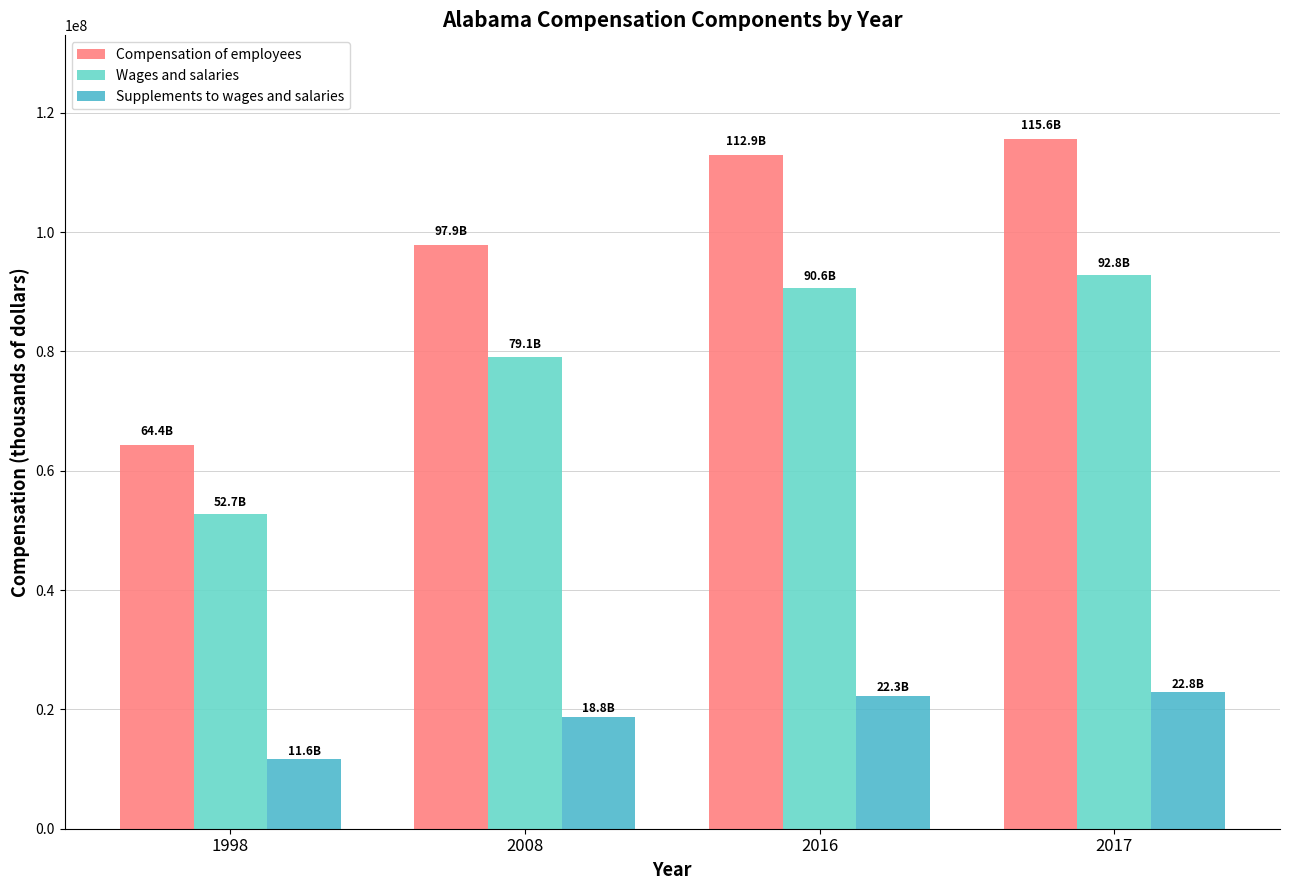

Reading left to right, extract all data points from this chart.

Compensation of employees: 1998=64390622	2008=97895371	2016=112909293	2017=115646812
Wages and salaries: 1998=52742568	2008=79098709	2016=90592415	2017=92797004
Supplements to wages and salaries: 1998=11648054	2008=18796662	2016=22316878	2017=22849808